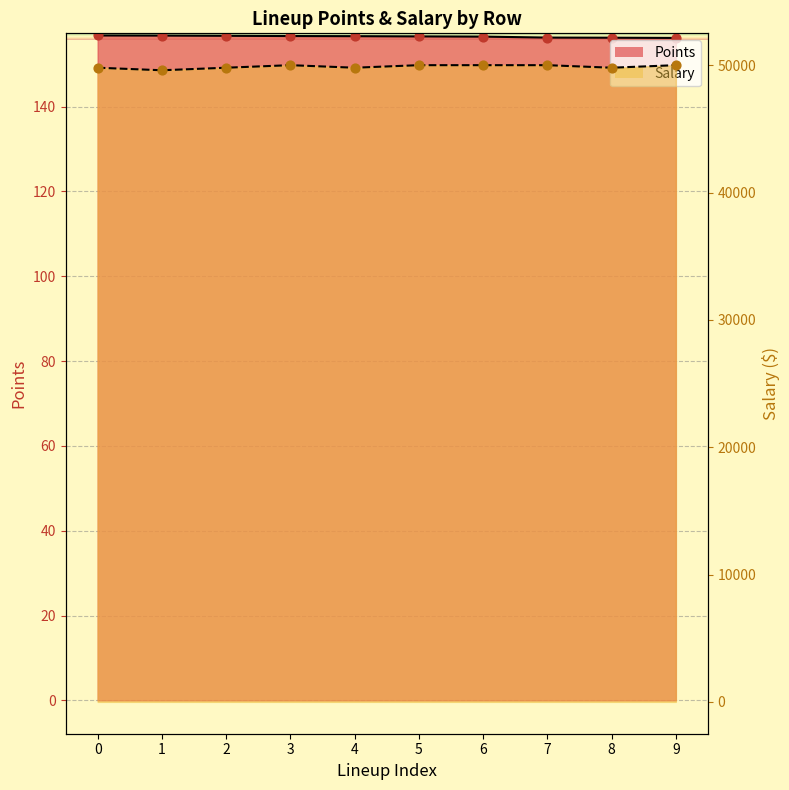

Which series contains the highest Y value?

Salary